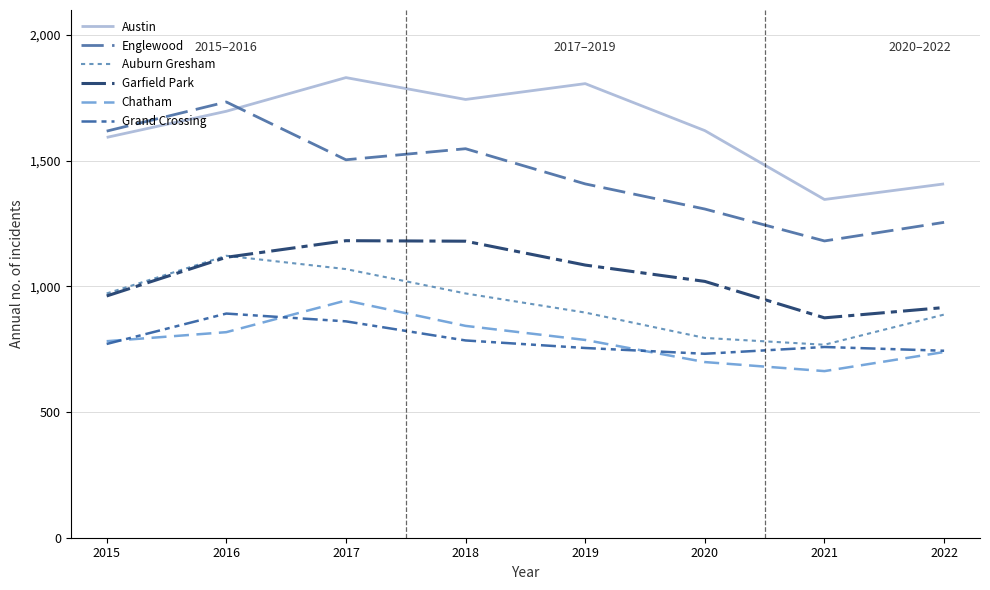

Rank the categories by Austin value from highest to lowest.

2017, 2019, 2018, 2016, 2020, 2015, 2022, 2021